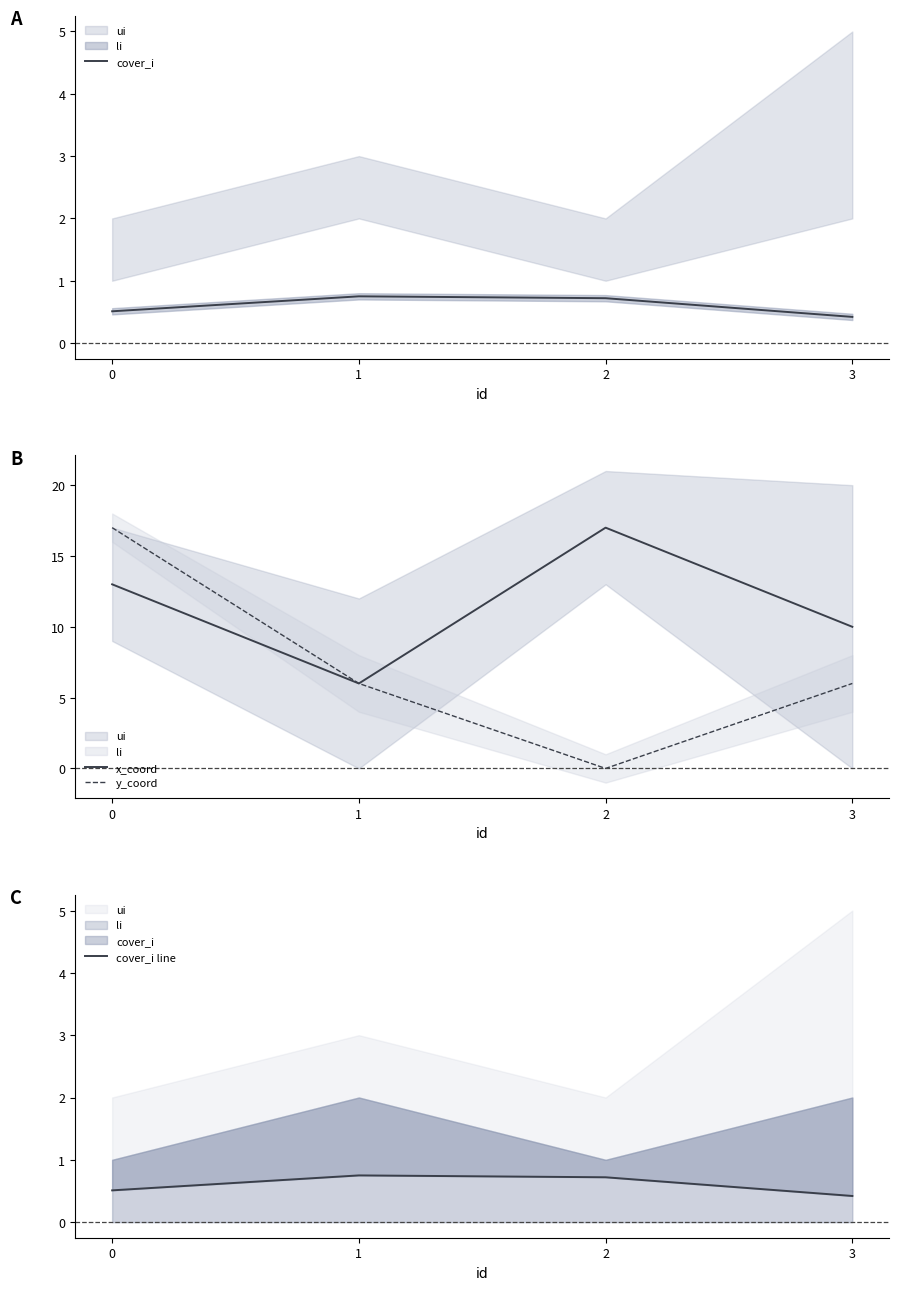

Between 2 and 3, which is larger?

2